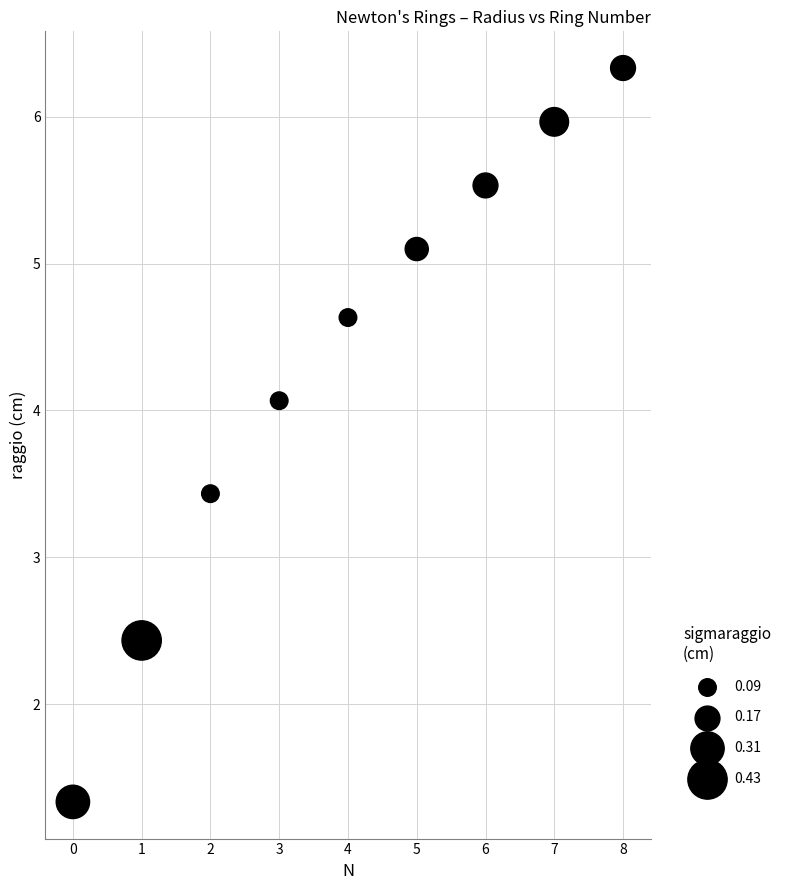

What is the range of Y values (max minus min)?

5.0